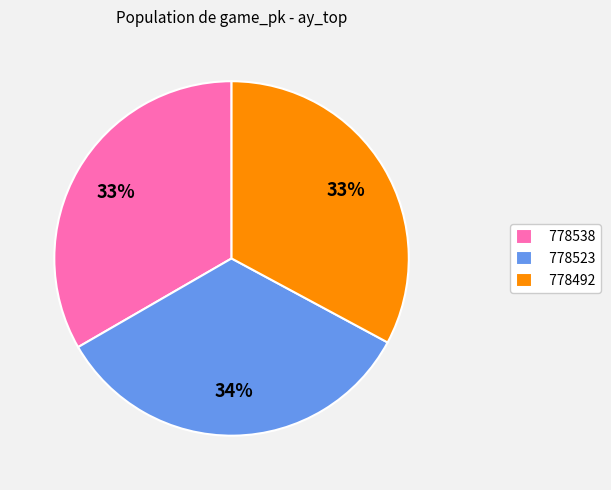

How many segments does this pie chart have?

3